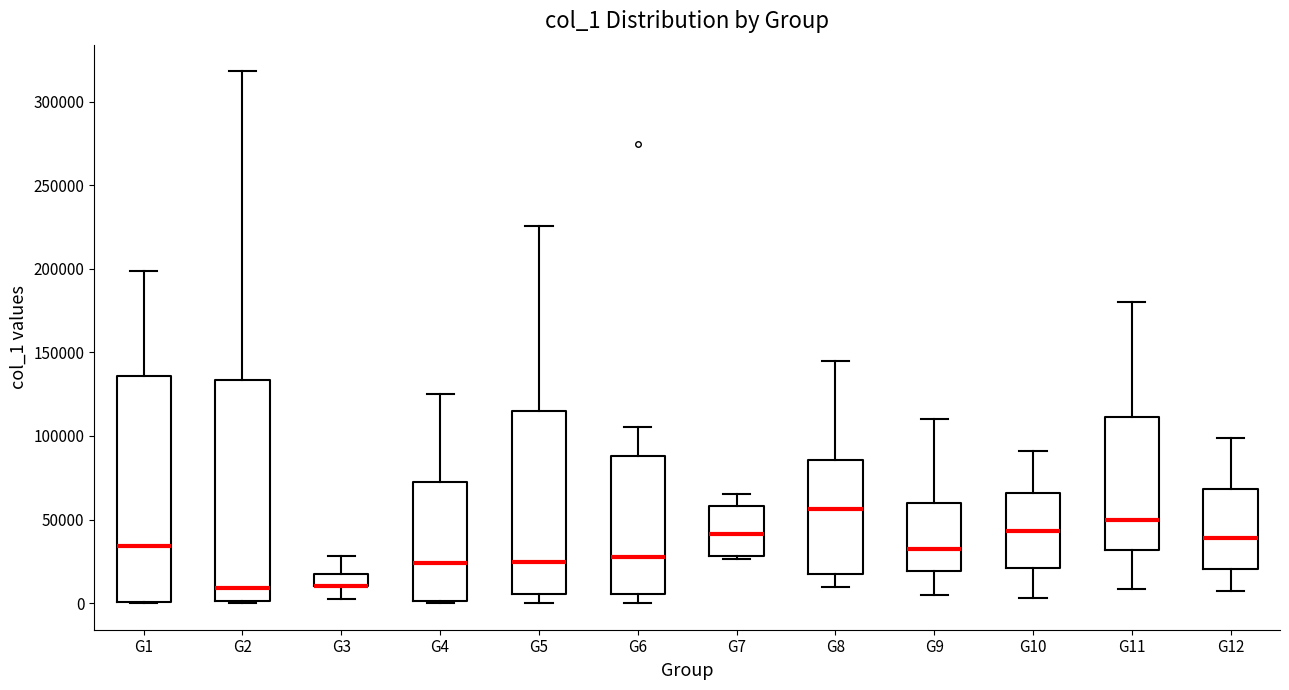

Where does the median line of the box for G11 sit on the y-axis? The values are not printed on the chart, so give them approximately, as read against the axis.

50000